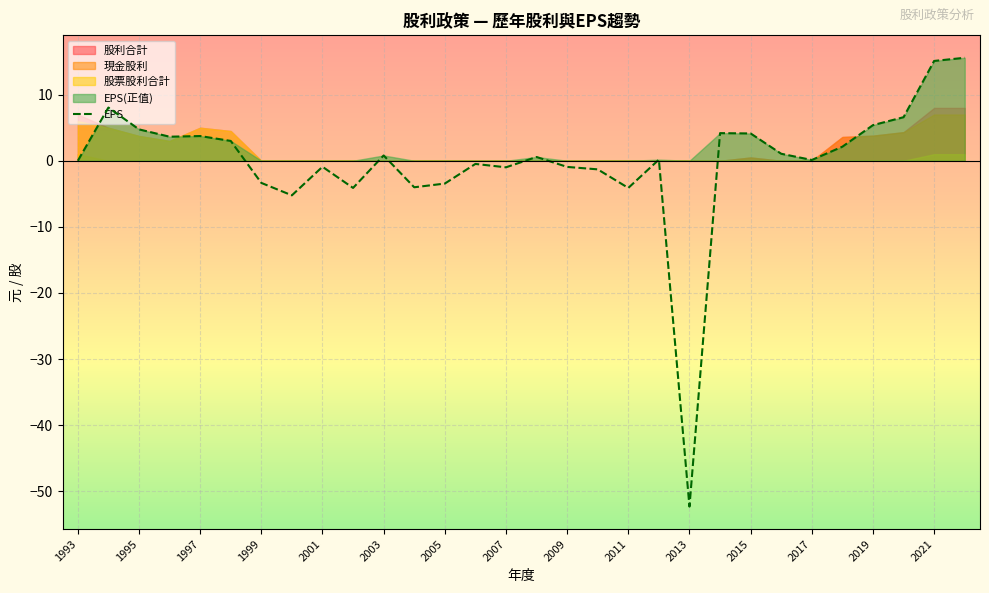

True or false: EPS has a value of 4.1 at 2015.

True